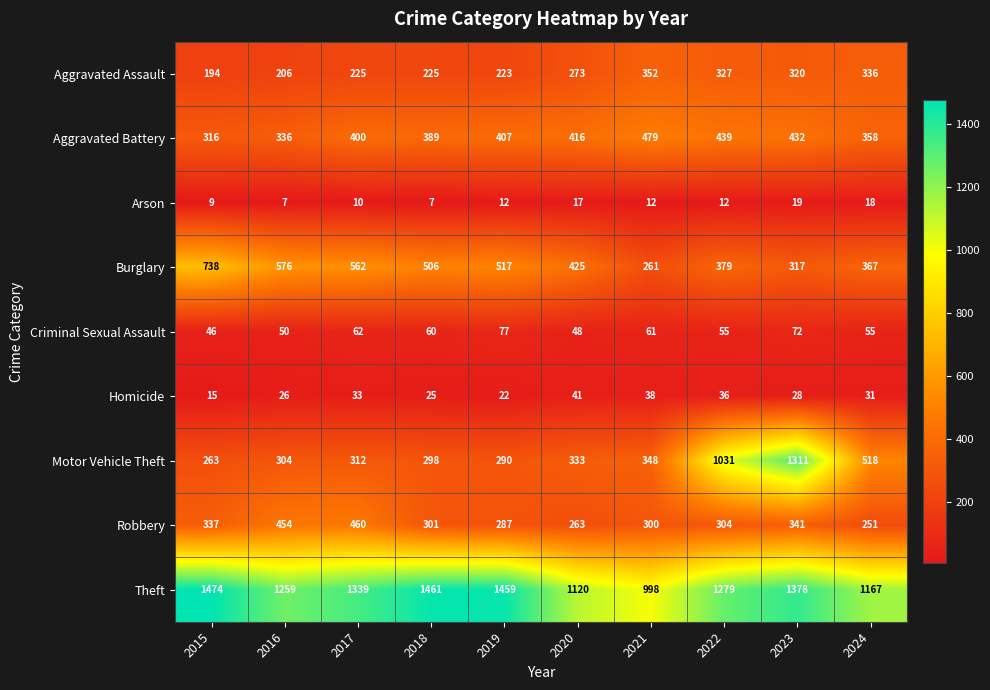

What is the minimum value shown in the chart?

7